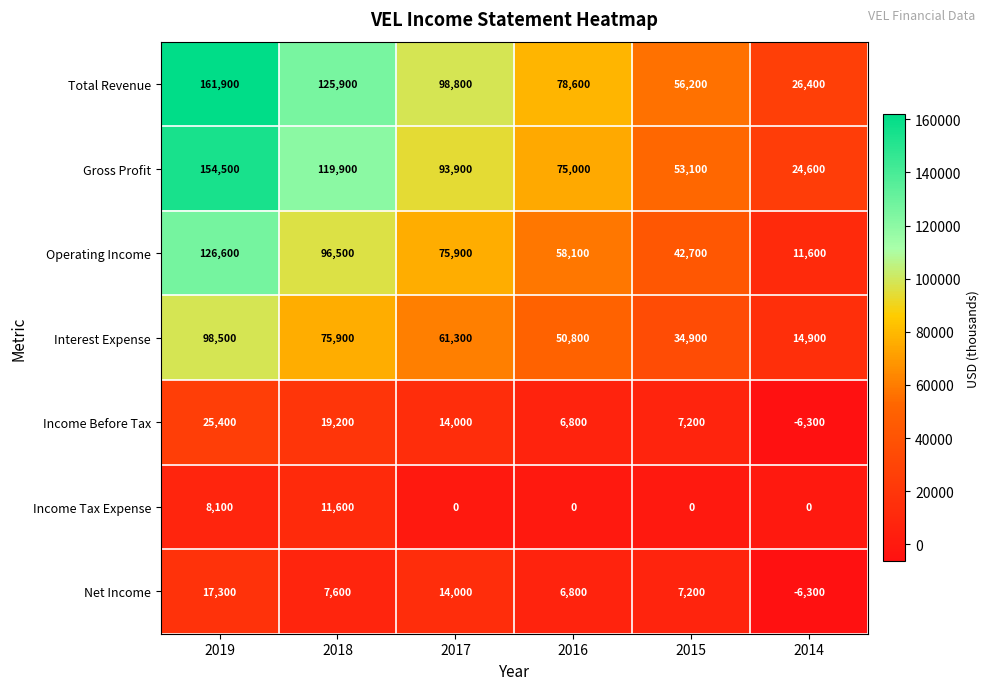

The value of Interest Expense at 2019 is 98500. True or false?

True